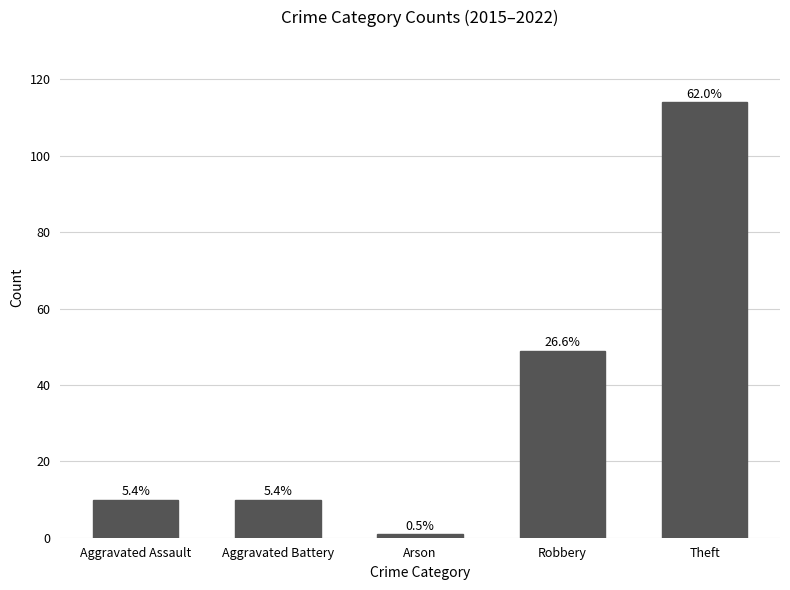

Reading left to right, extract all data points from this chart.

Aggravated Assault=10	Aggravated Battery=10	Arson=1	Robbery=49	Theft=114